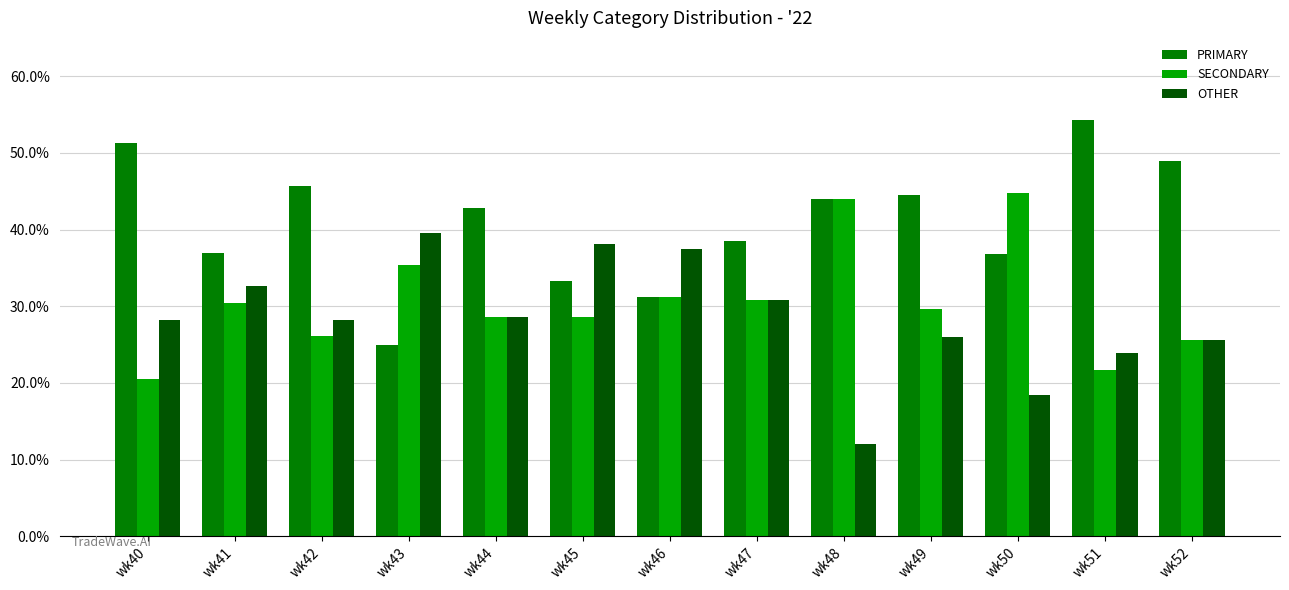

What is the value of the SECONDARY bar at the 1st from the left?

20.5